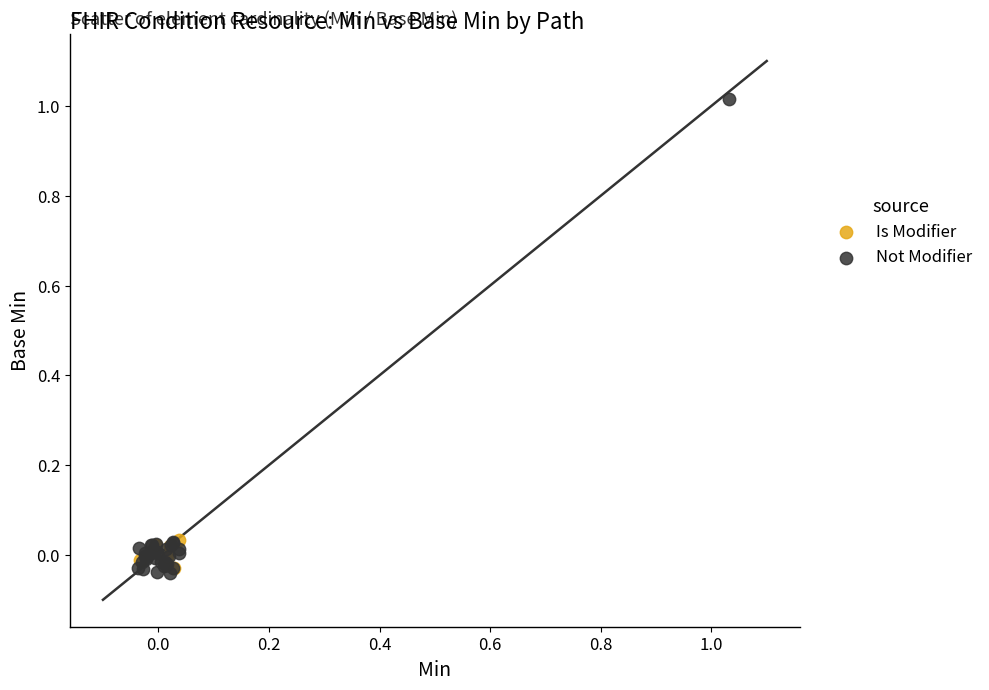

Which series has the largest Y range (max minus min)?

Not Modifier